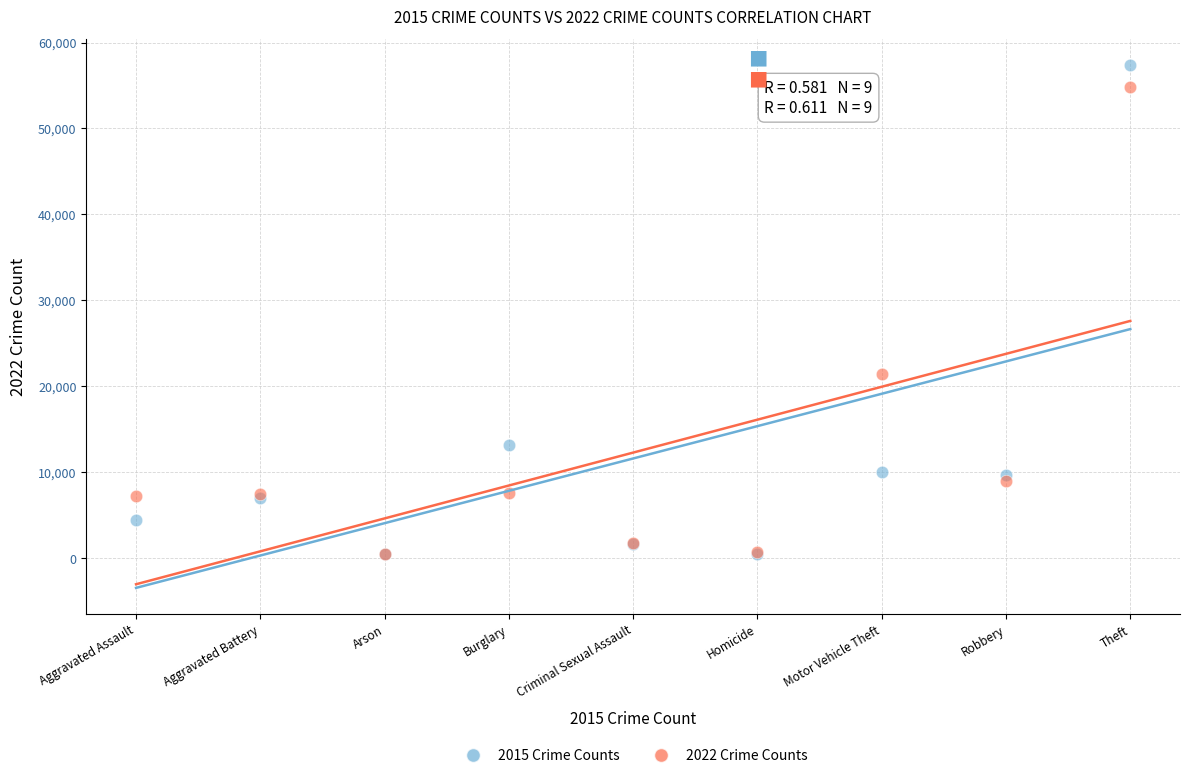

Across all series, what Y value is closest to 28886?

21448